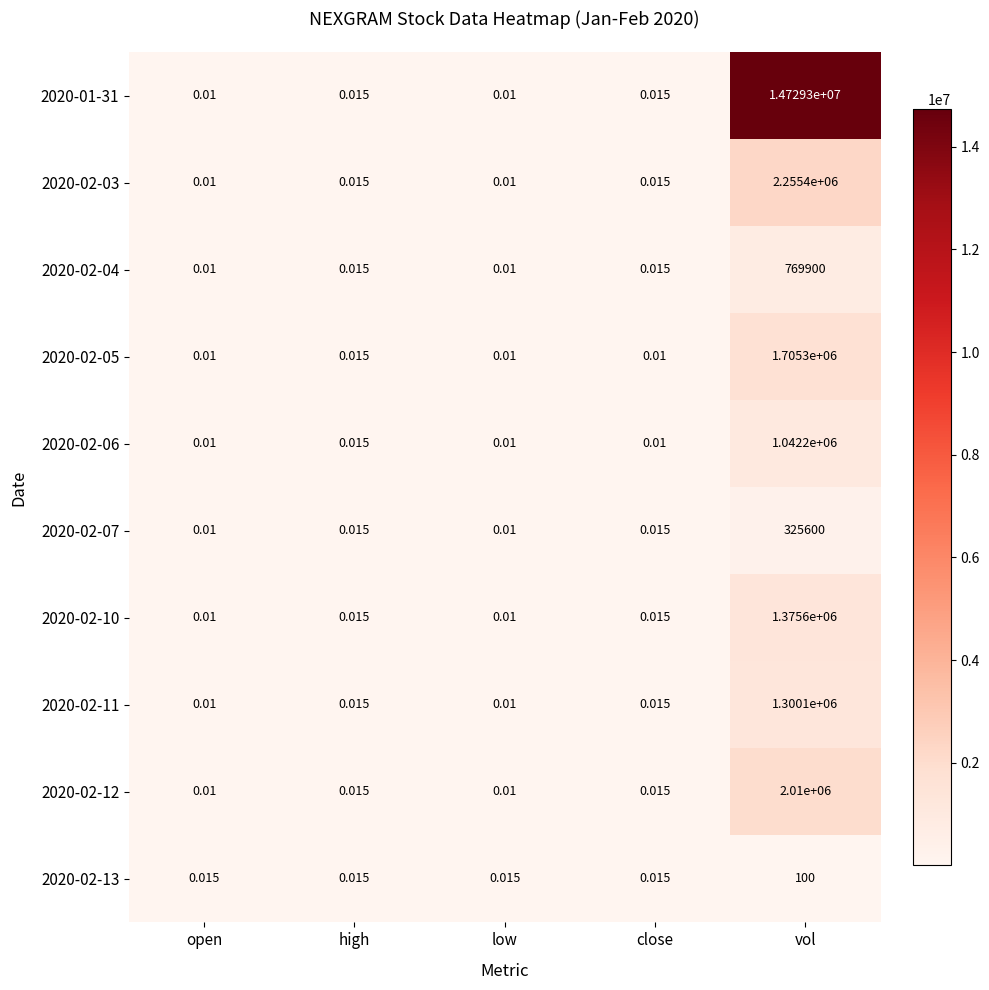

Which category has the highest value in the 2020-02-07 series?

vol